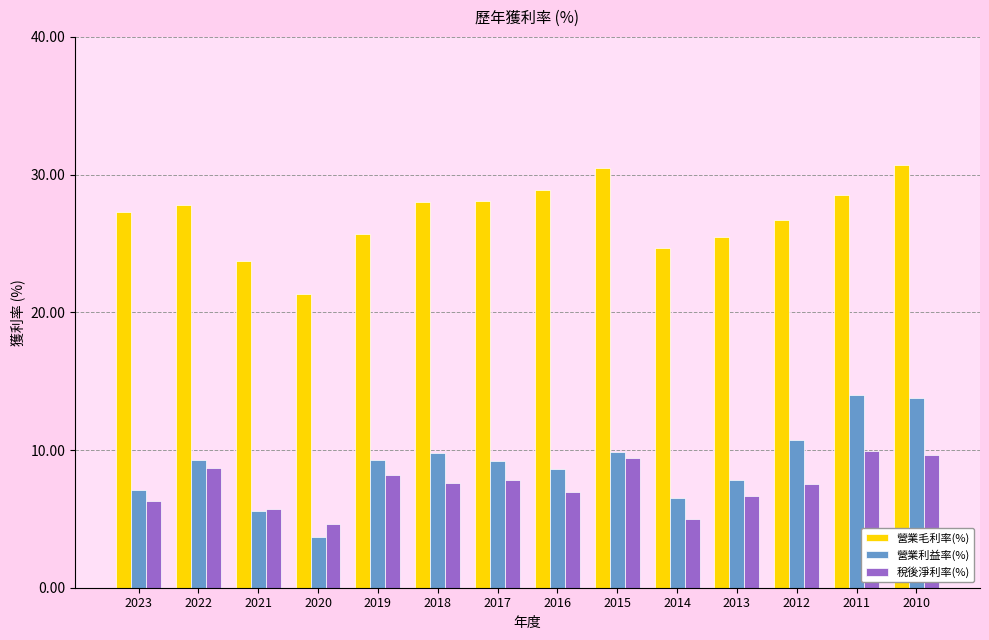

What is the maximum value for 營業毛利率(%)?

30.7